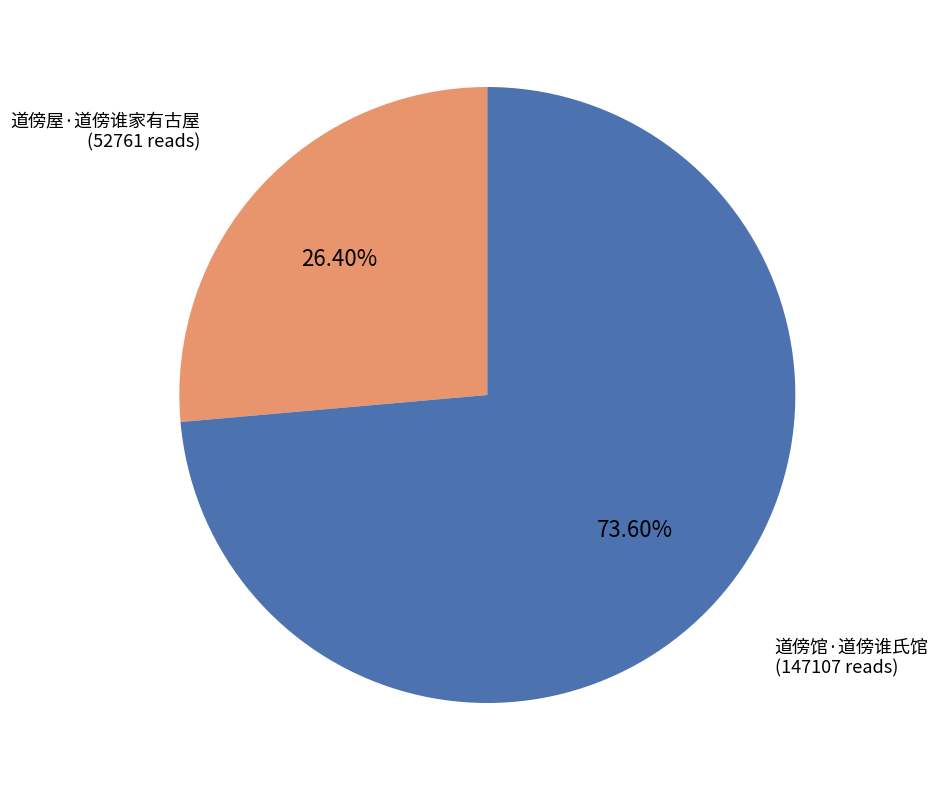

Count the number of slices in the pie.

2